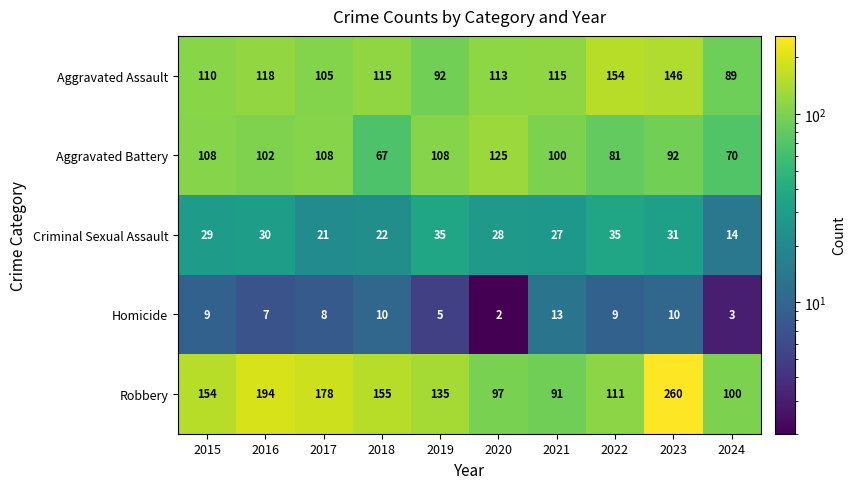

What is the sum of all Aggravated Battery values?

961